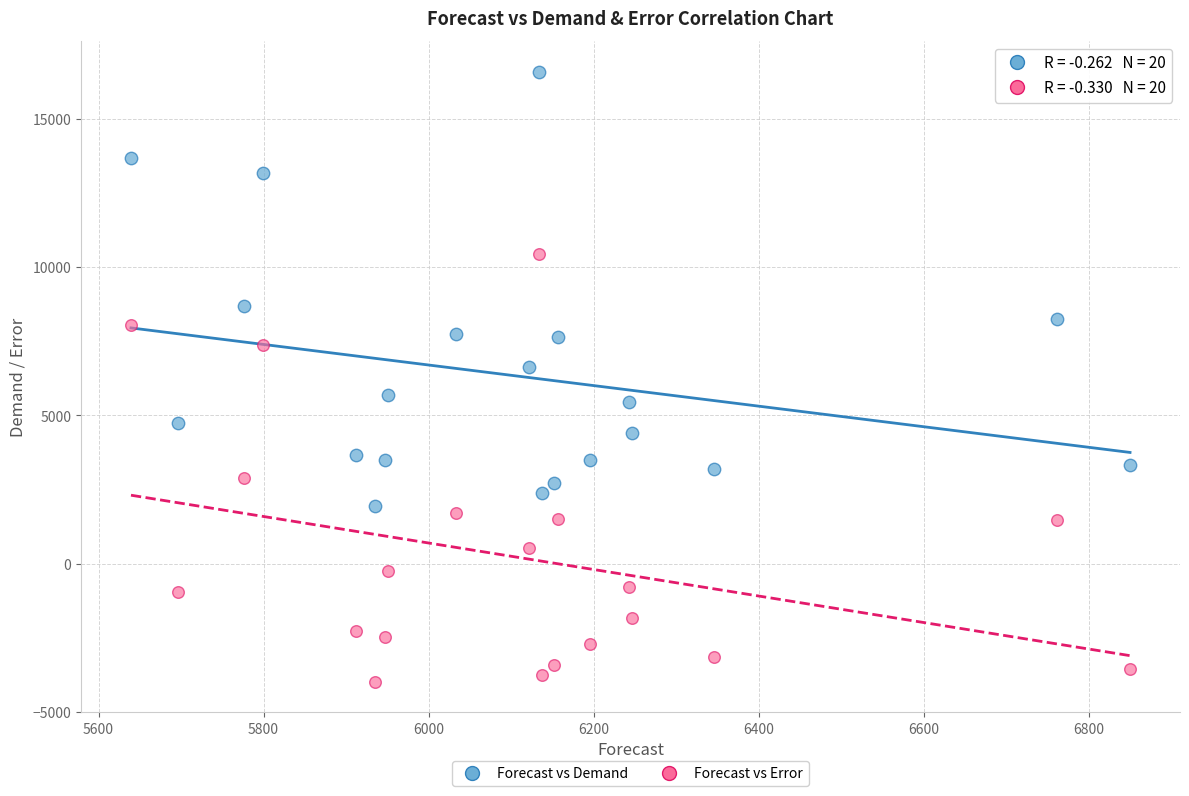

Across all data points, what is the range of Y values (max minus min)?

20573.5